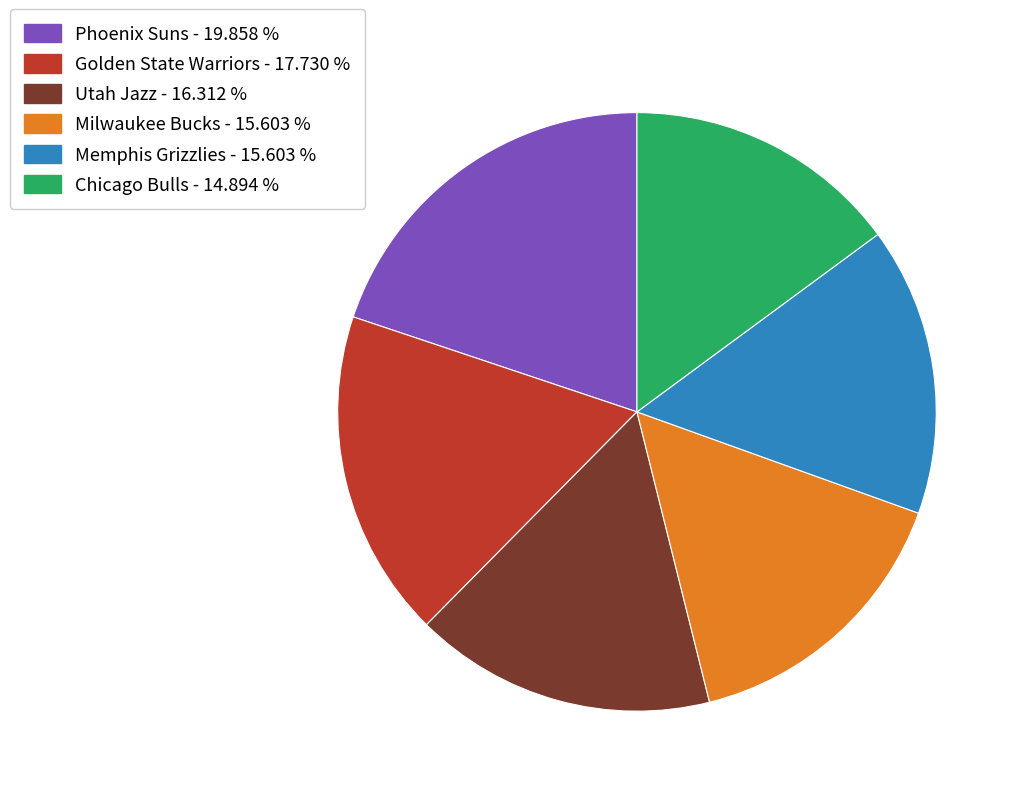

Does any single category account for the majority?

No